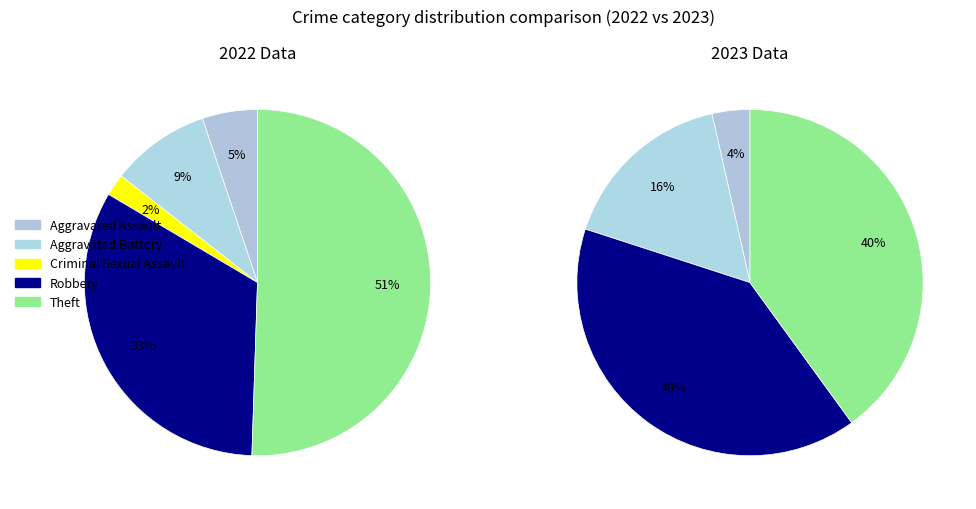

Rank the series by their average value, from highest to lowest.

2022, 2023